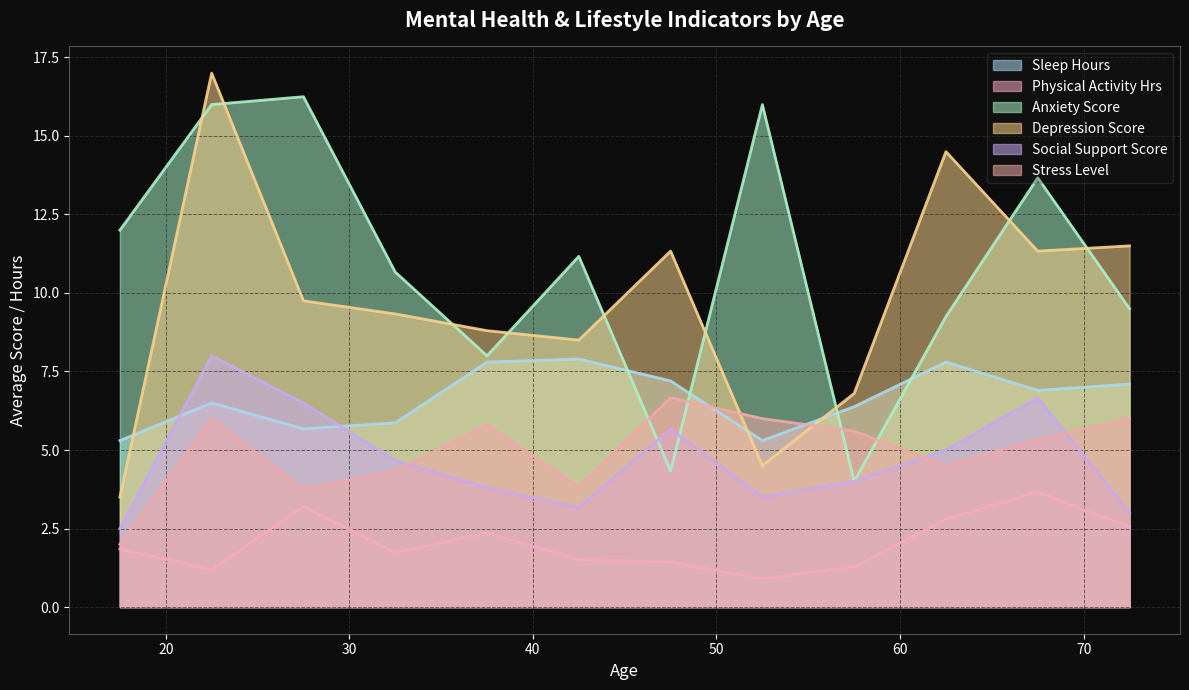

Between 5 and 13, which series saw the biggest shift?

Anxiety_Score